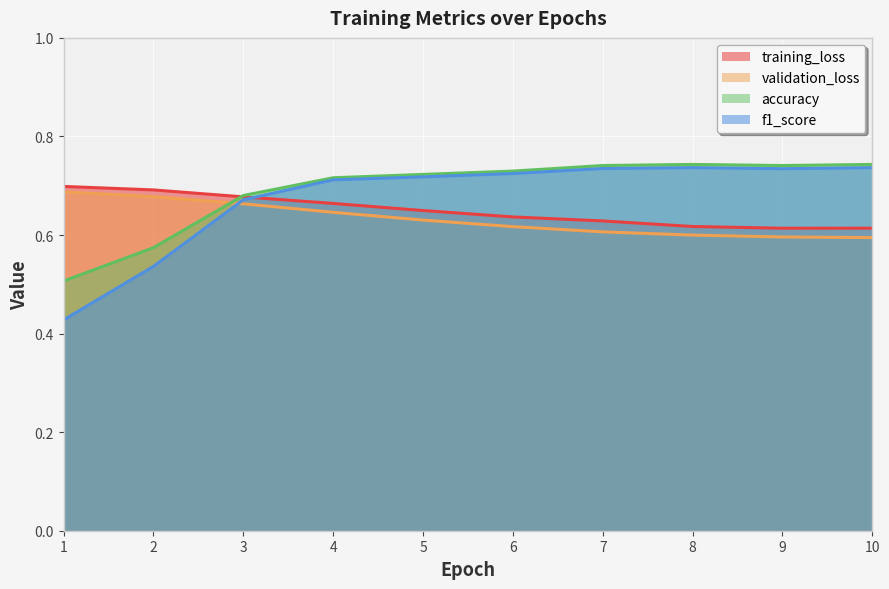

What is the spread (max minus min) of values at 1?

0.3